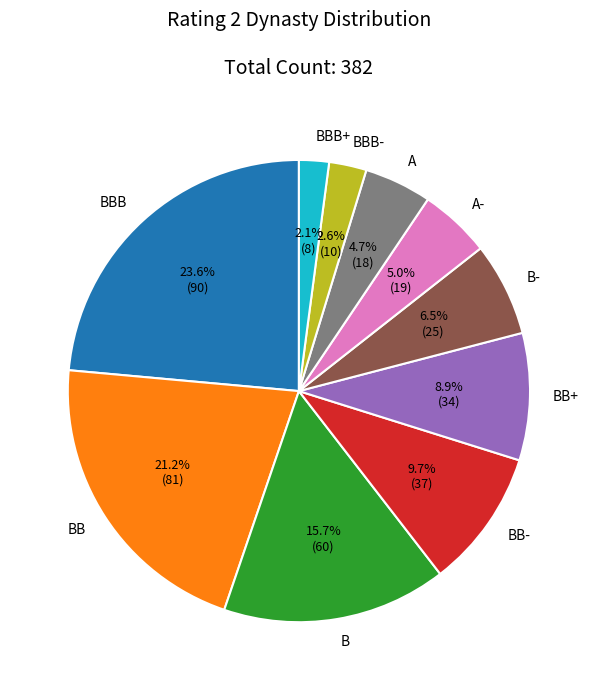

What percentage is the A slice, to the nearest percent?

5%